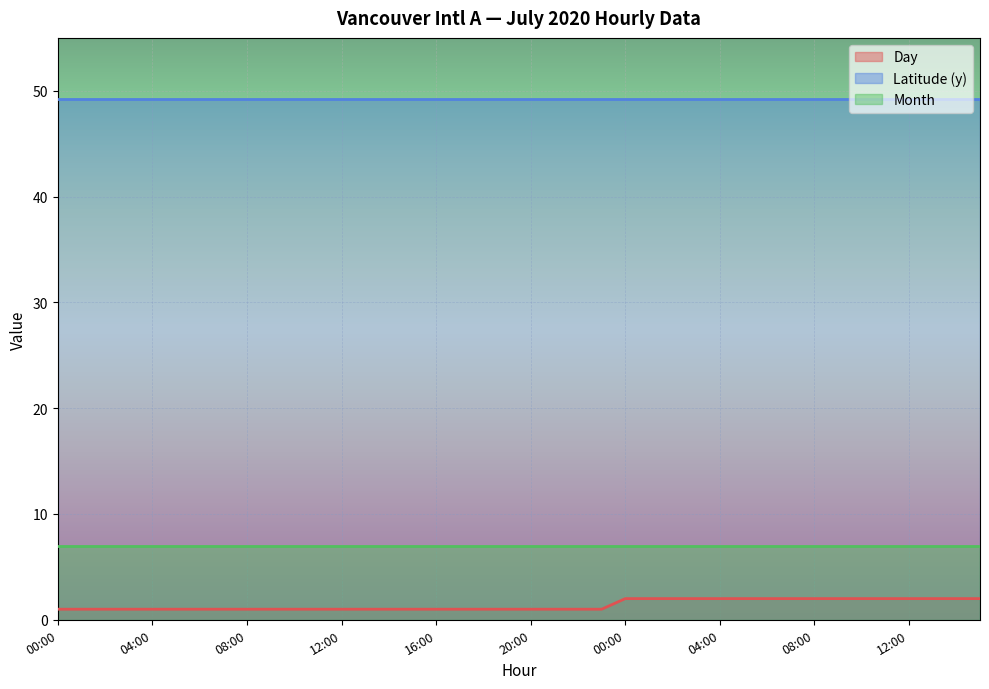

Which series has the widest spread of values?

Day